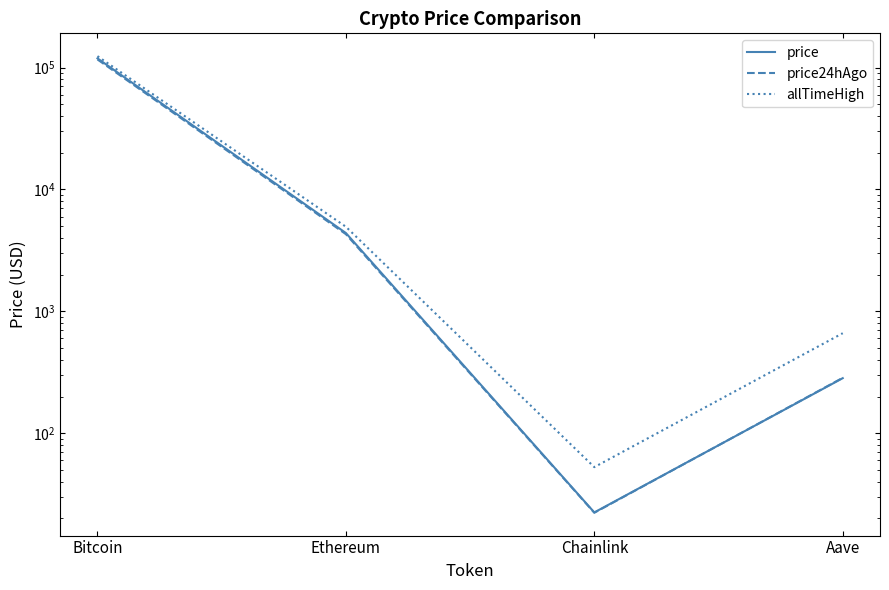

True or false: allTimeHigh and price24hAgo intersect in this chart.

False